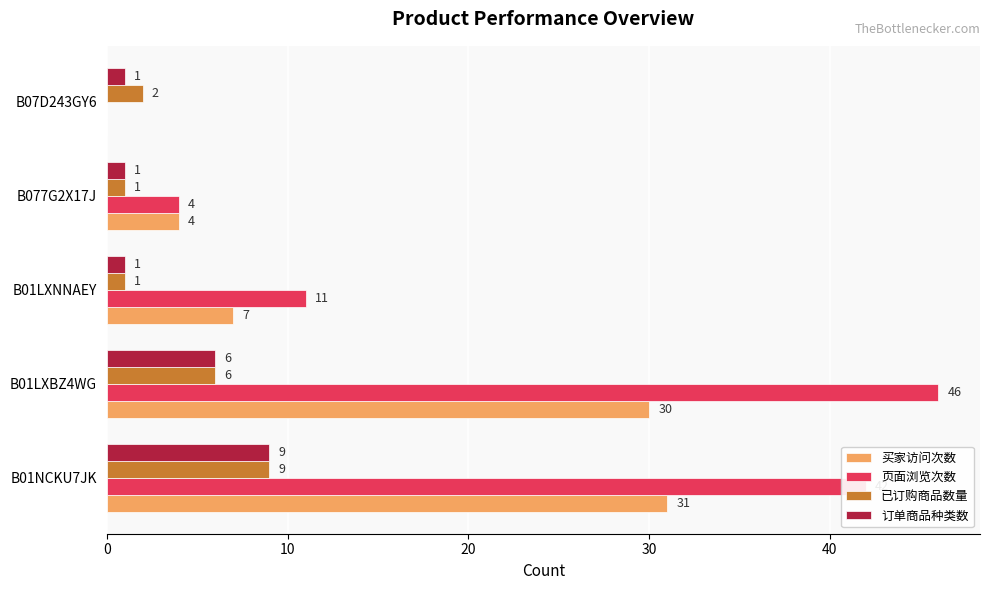

At which label is 订单商品种类数 closest to 5?

B01LXBZ4WG